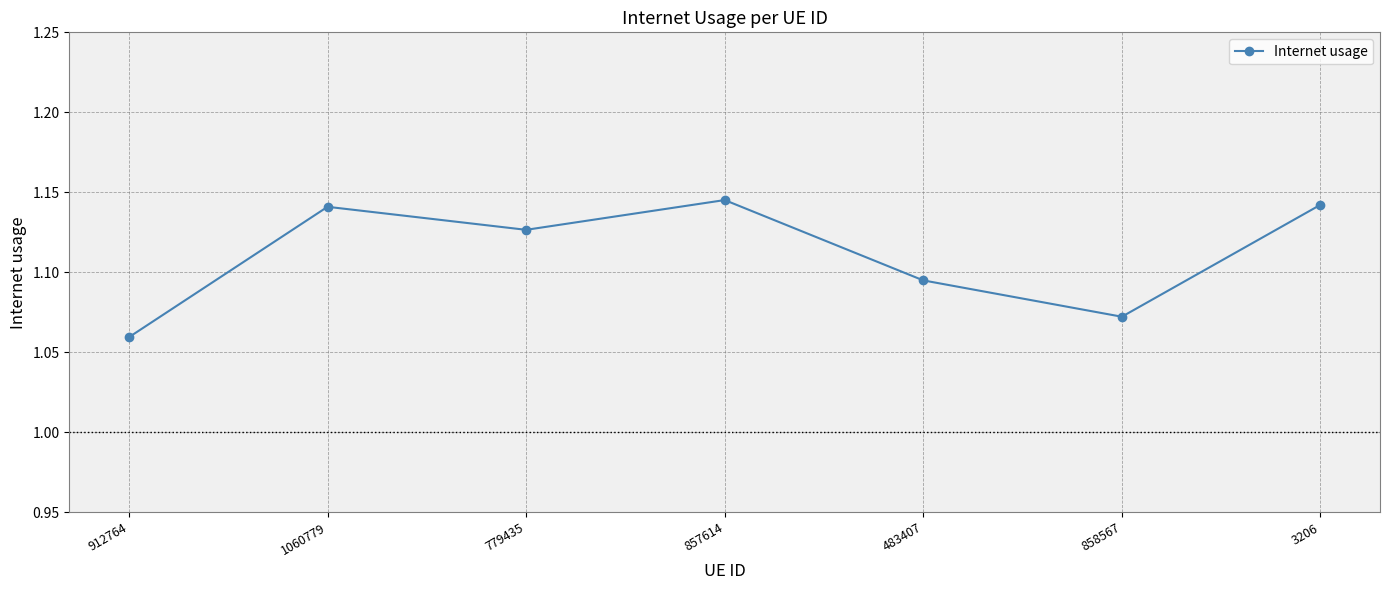

What is the ratio of the value at 1060779 to the value at 3206?

1.0